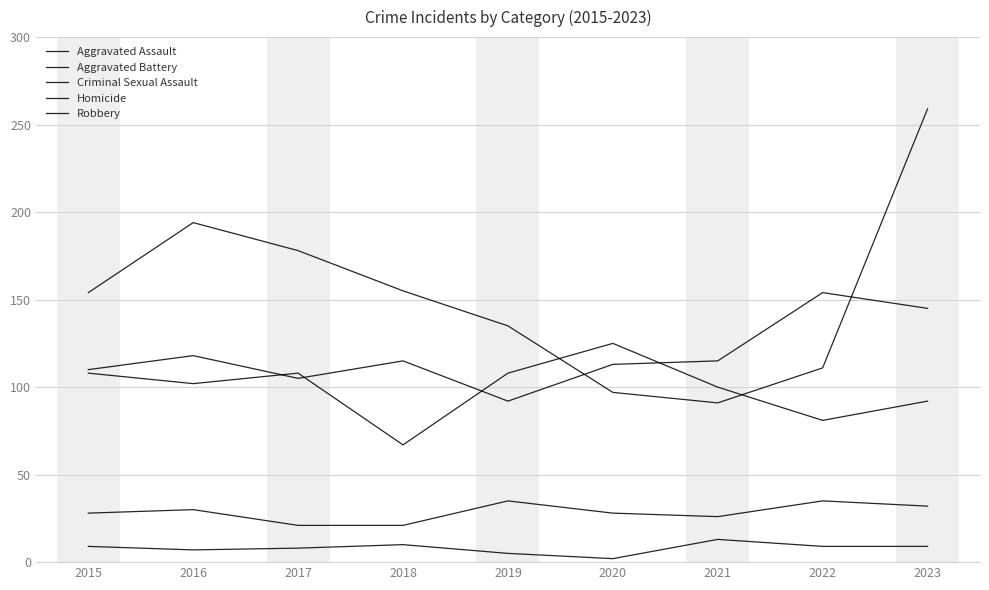

Which category has the lowest value across all series?

2020